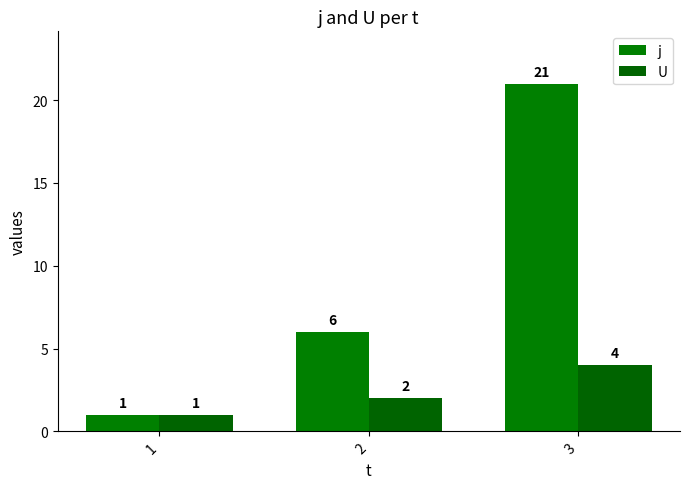

Which series changed the most between 1 and 2?

j